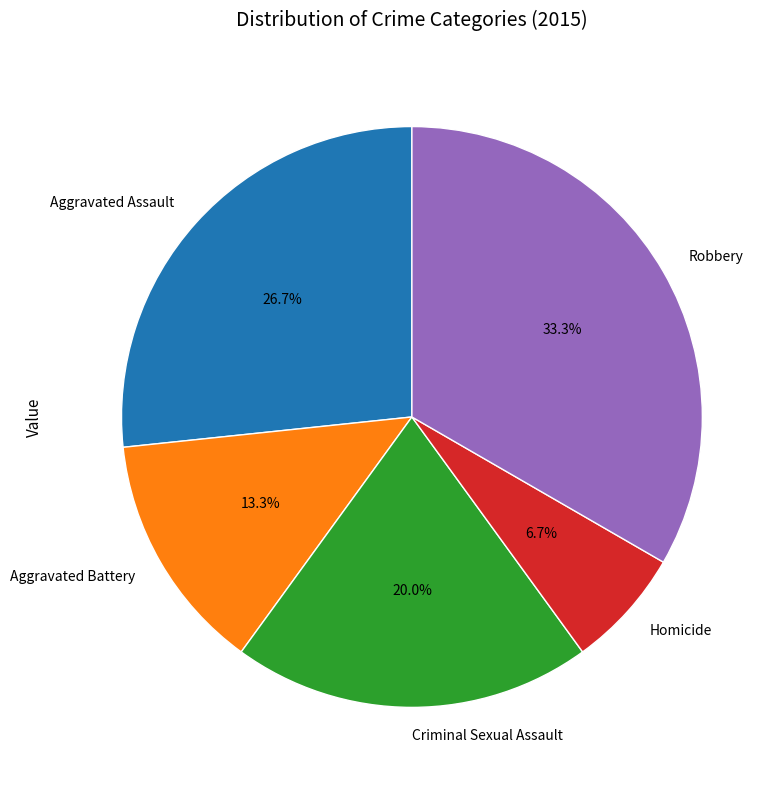

Which slice is the smallest?

Homicide